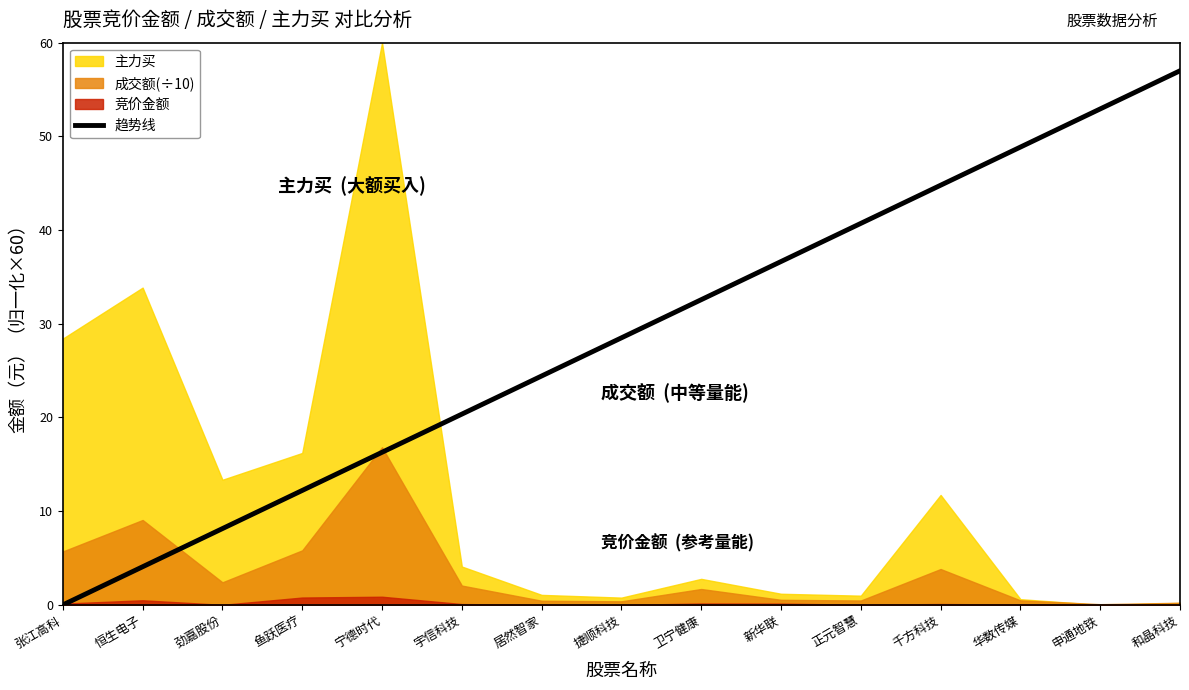

The value of 趋势线 at 劲嘉股份 is 3.2. True or false?

False